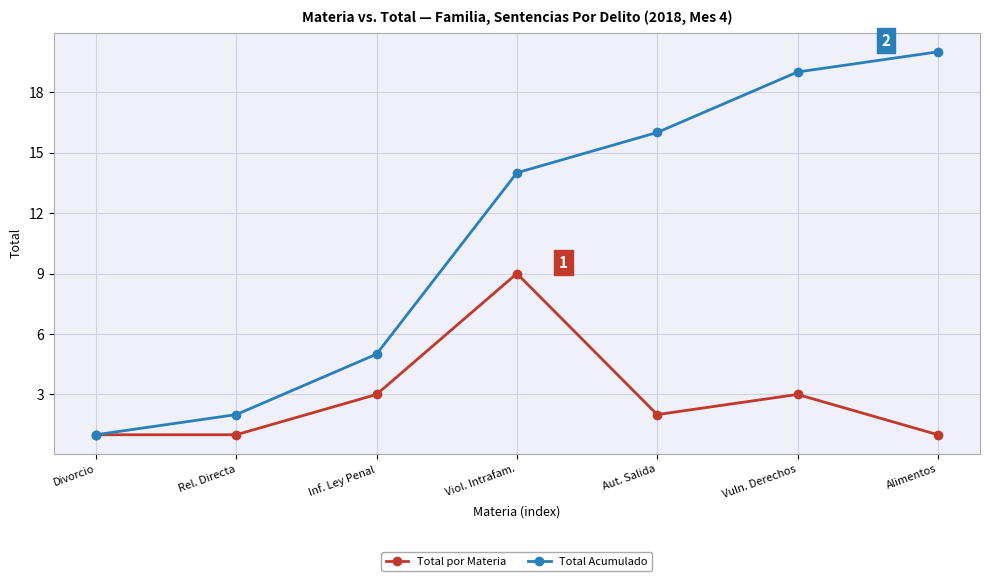

Does the chart have visible grid lines?

Yes